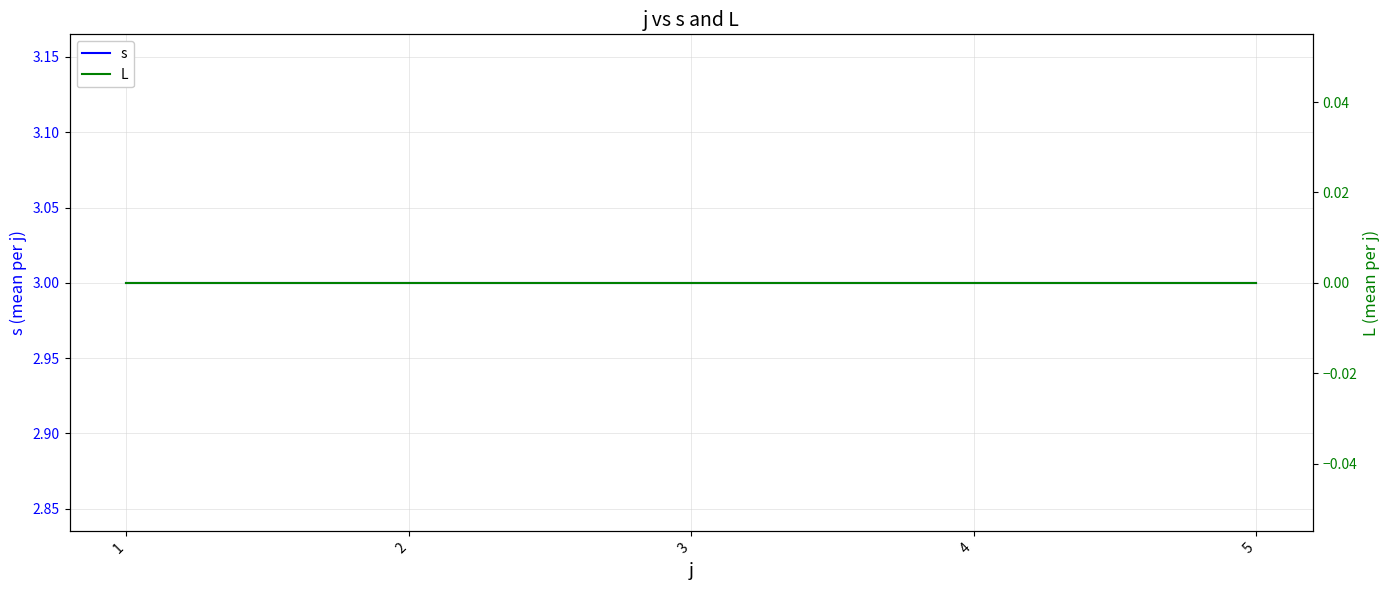

Which series has the widest spread of values?

s